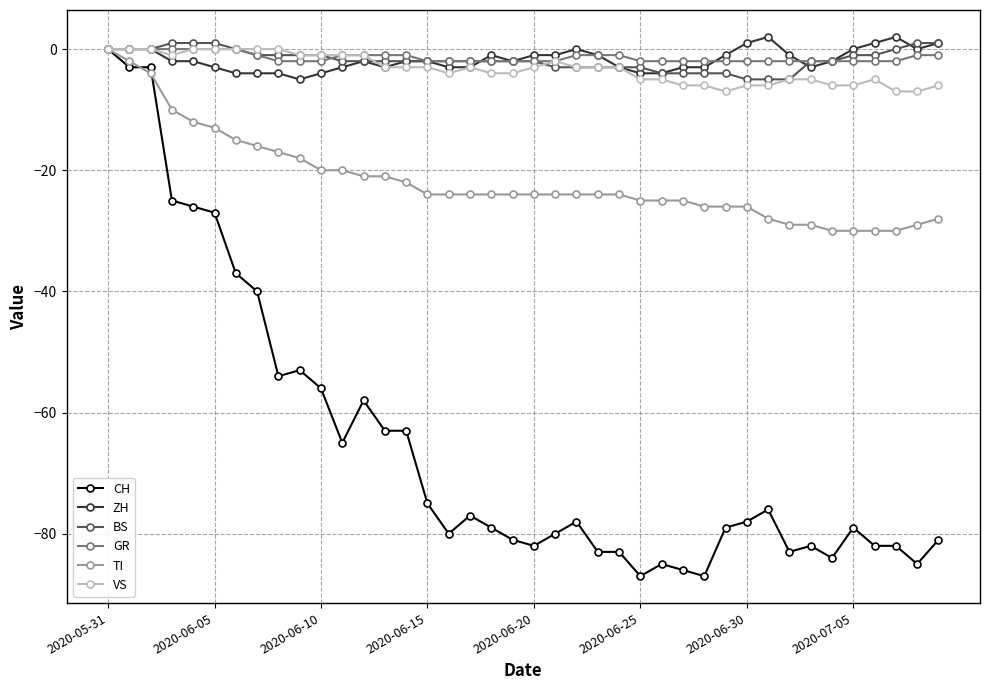

Which series has the largest range (max minus min)?

CH